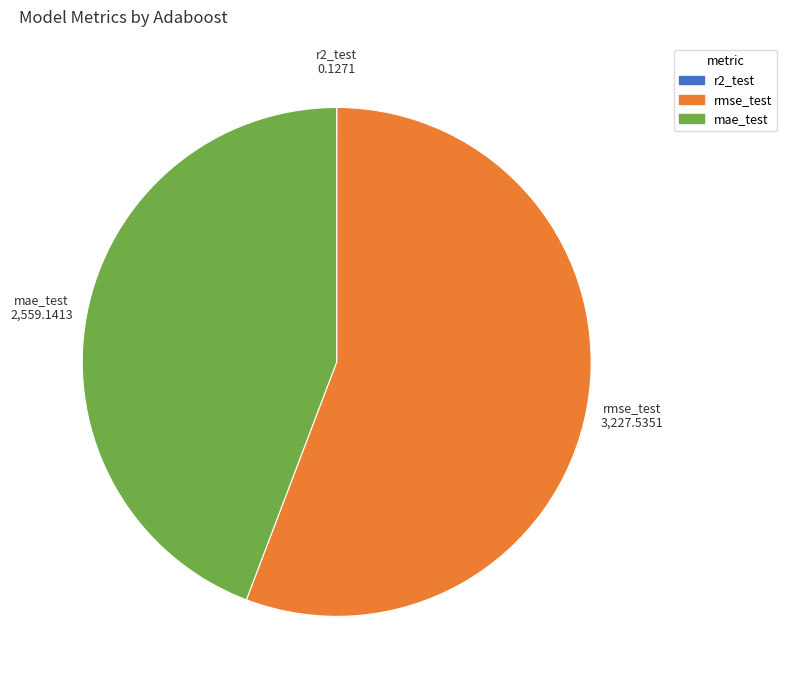

Combined, do mae_test and rmse_test account for over 50%?

Yes